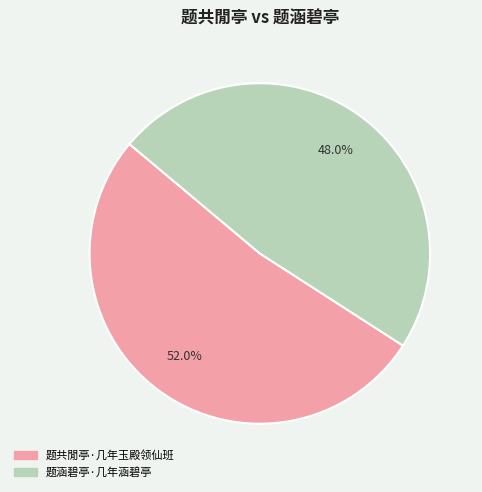

What is the largest slice in the pie chart?

题共閒亭·几年玉殿领仙班